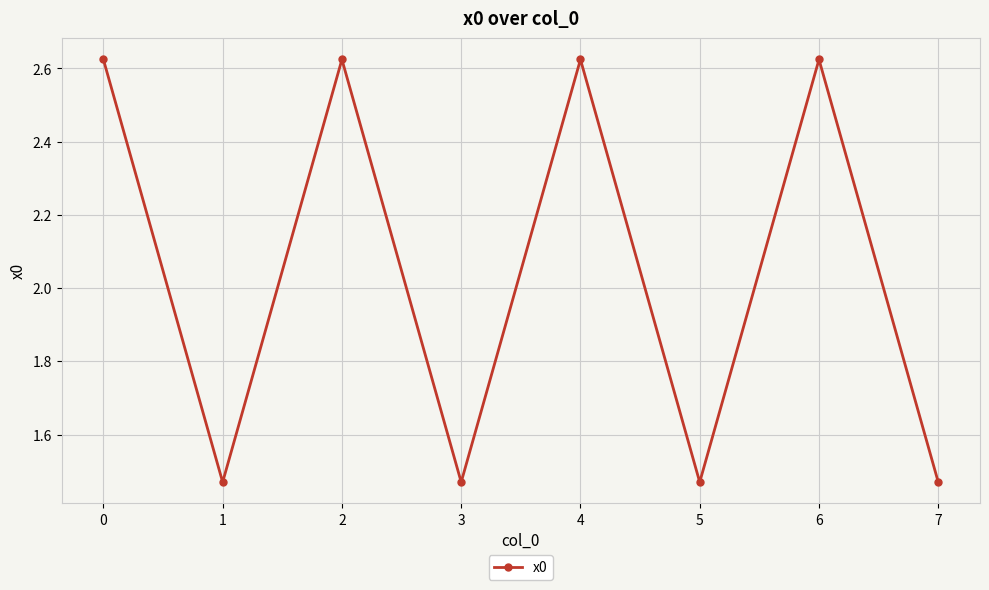

At which category does the data reach its first local valley?

1